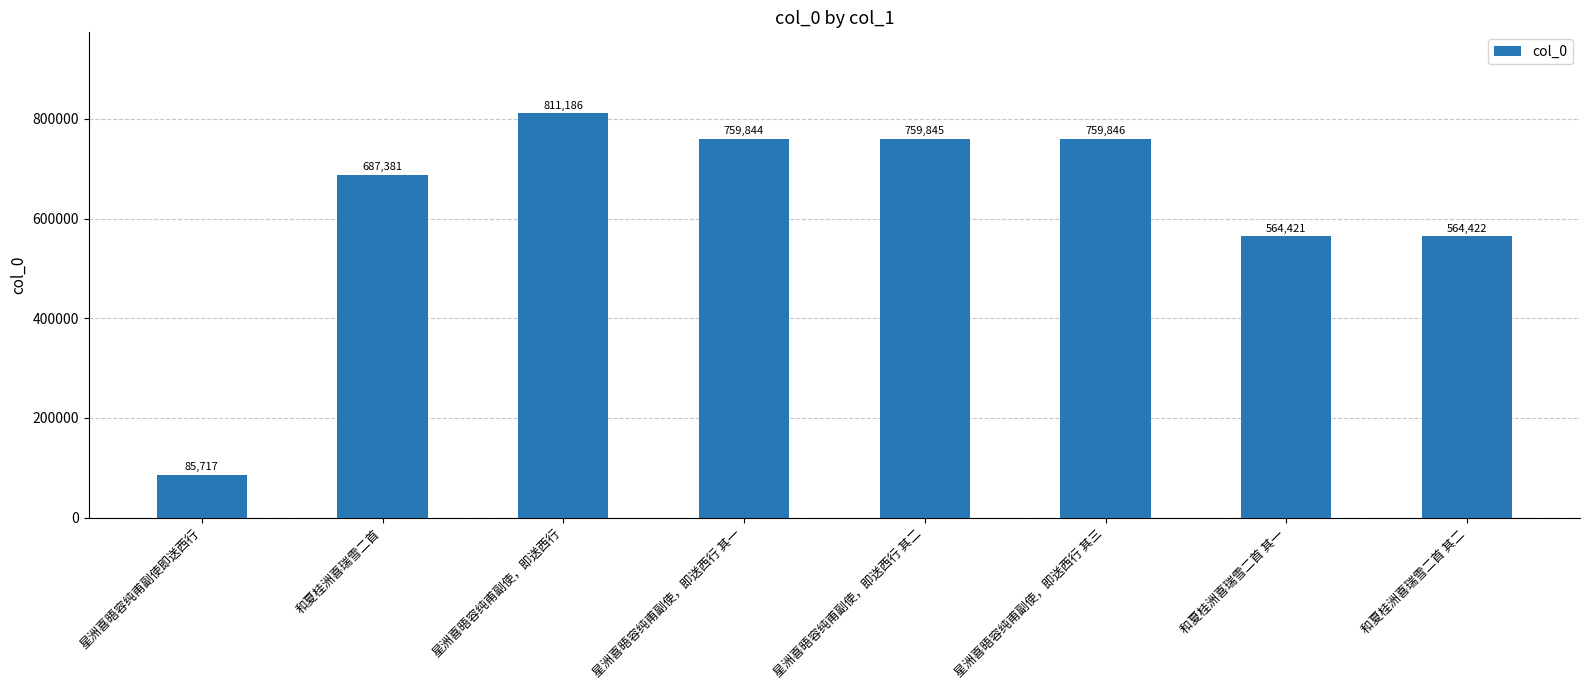

Which category has the lowest value across all series?

星洲喜晤容纯甫副使即送西行